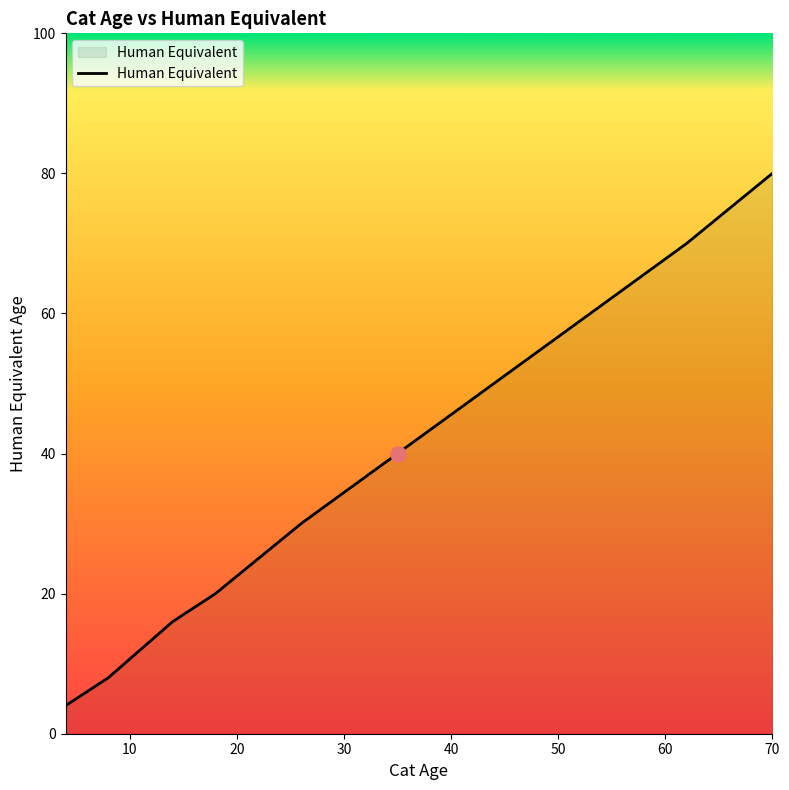

What is the difference between the maximum and minimum values?

76